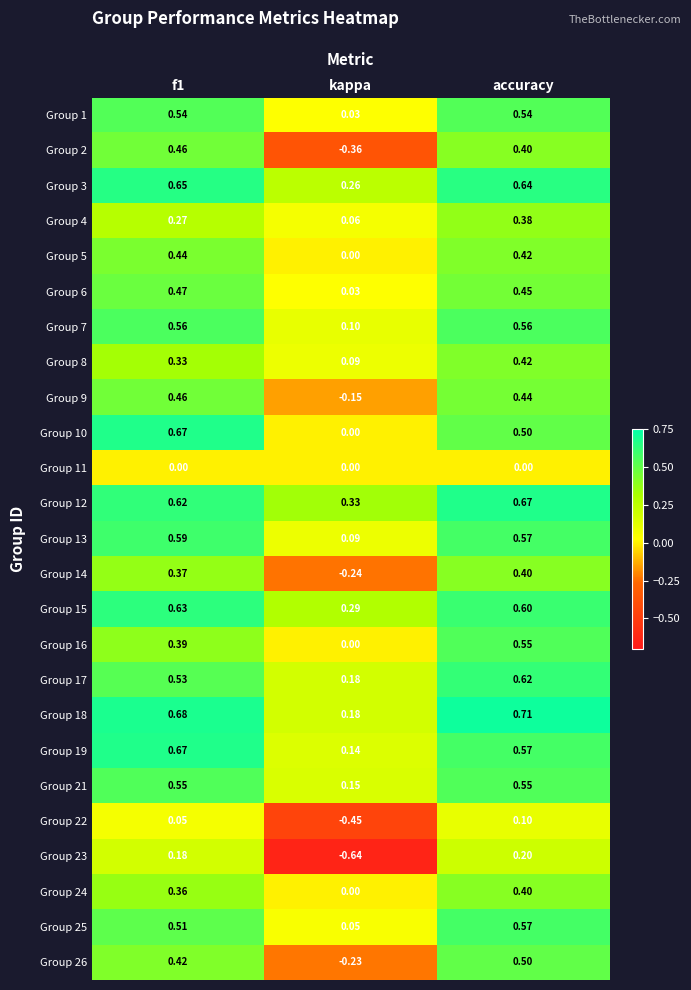

Which series has the largest total across all categories?

Group 12